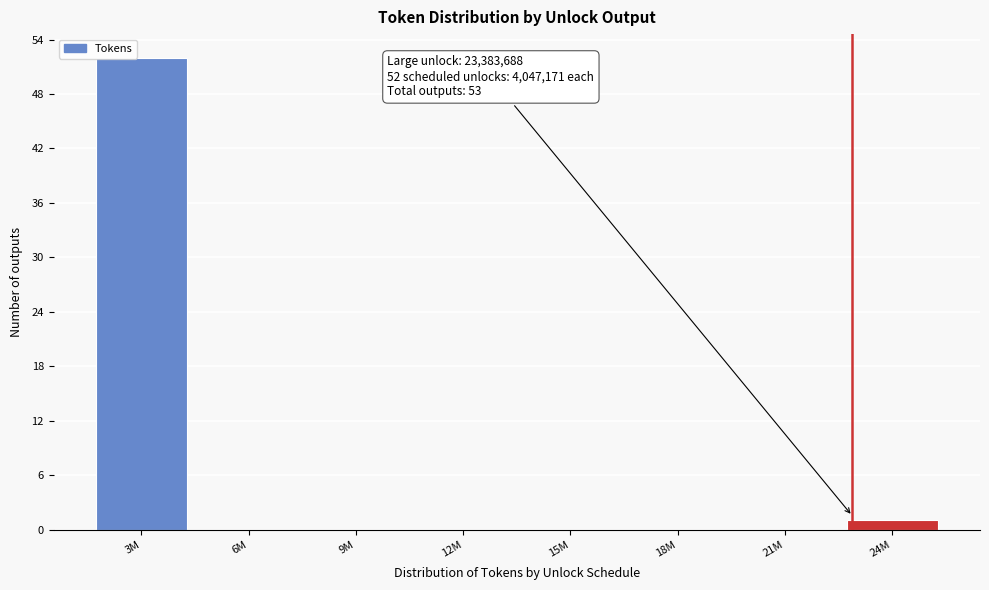

Reading right to left, list all the values displayed in this chart.

24M=1	21M=0	18M=0	15M=0	12M=0	9M=0	6M=0	3M=52